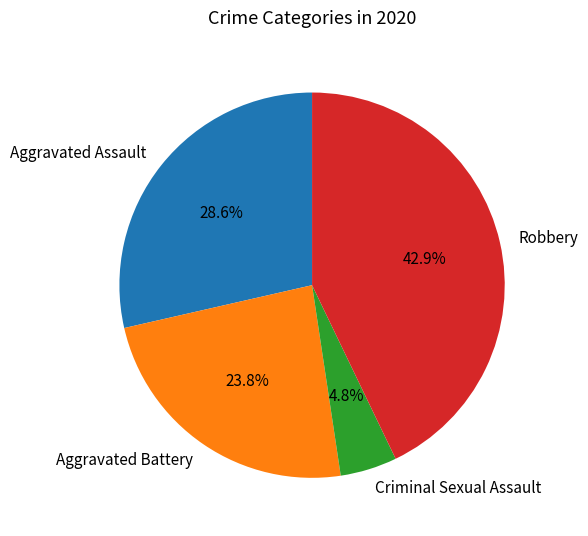

How much of the chart is everything except Criminal Sexual Assault?

95.2%